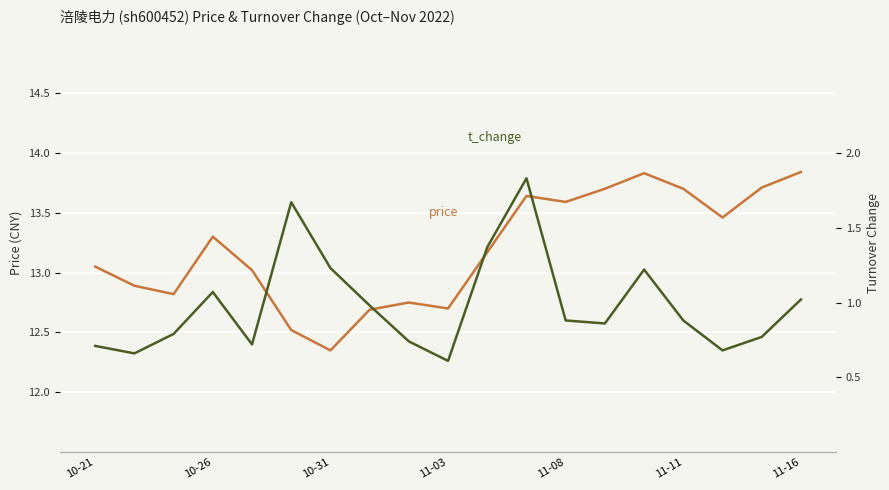

How many lines are shown in the chart?

2